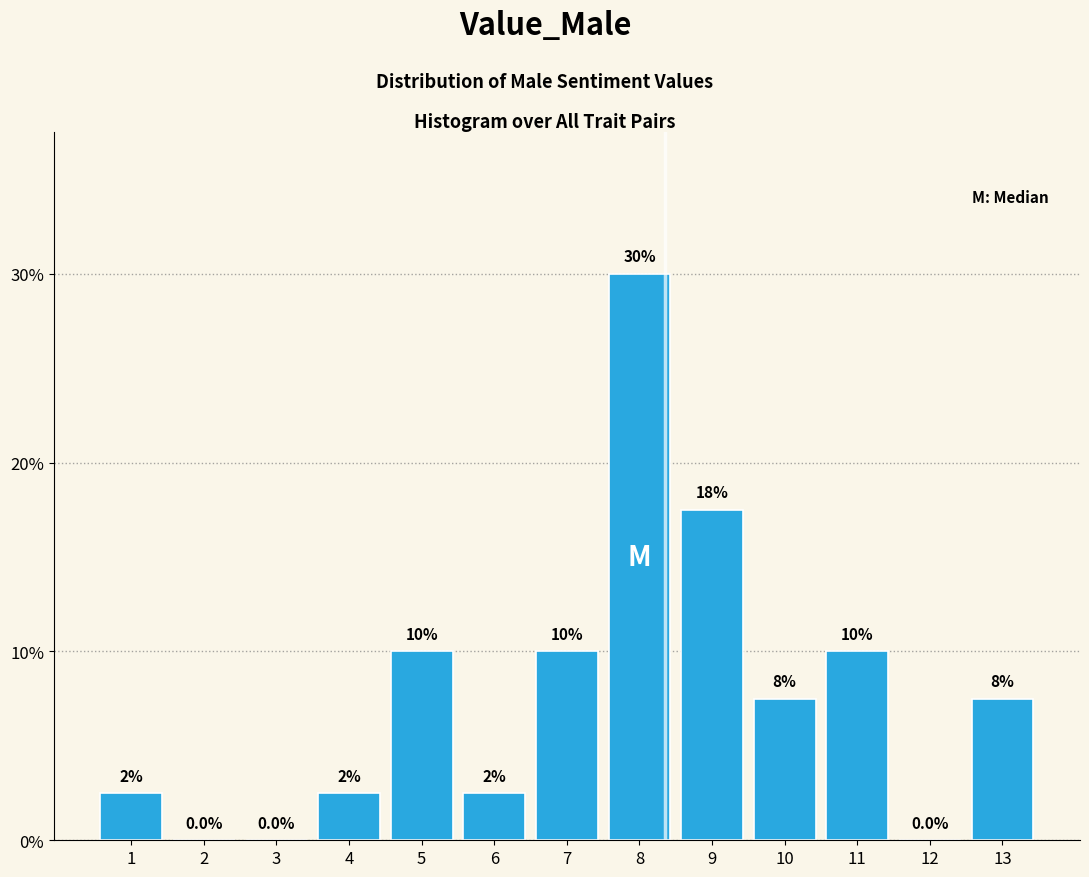

Reading right to left, list all the values displayed in this chart.

13=7.5	12=0.0	11=10.0	10=7.5	9=17.5	8=30.0	7=10.0	6=2.5	5=10.0	4=2.5	3=0.0	2=0.0	1=2.5